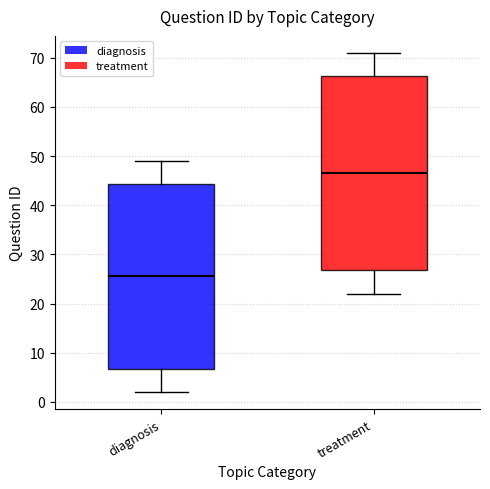

Which box has the highest median line?

treatment